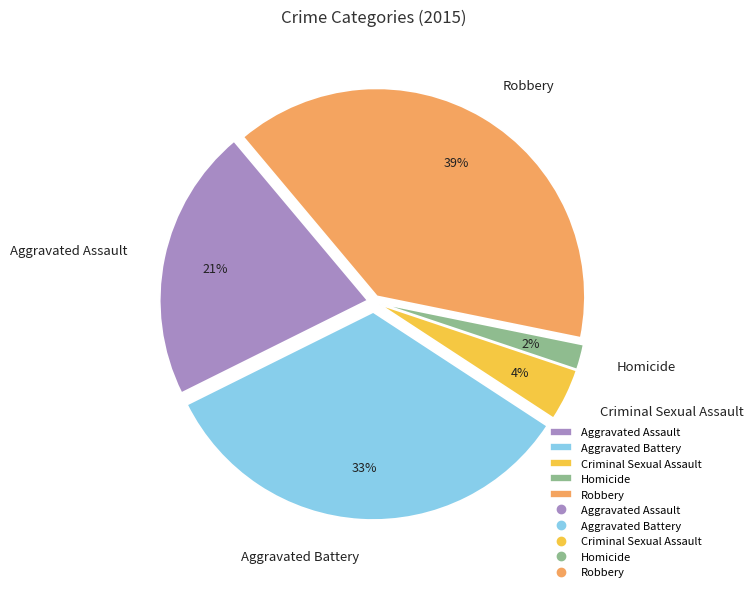

Rank the categories by value from highest to lowest.

Robbery, Aggravated Battery, Aggravated Assault, Criminal Sexual Assault, Homicide